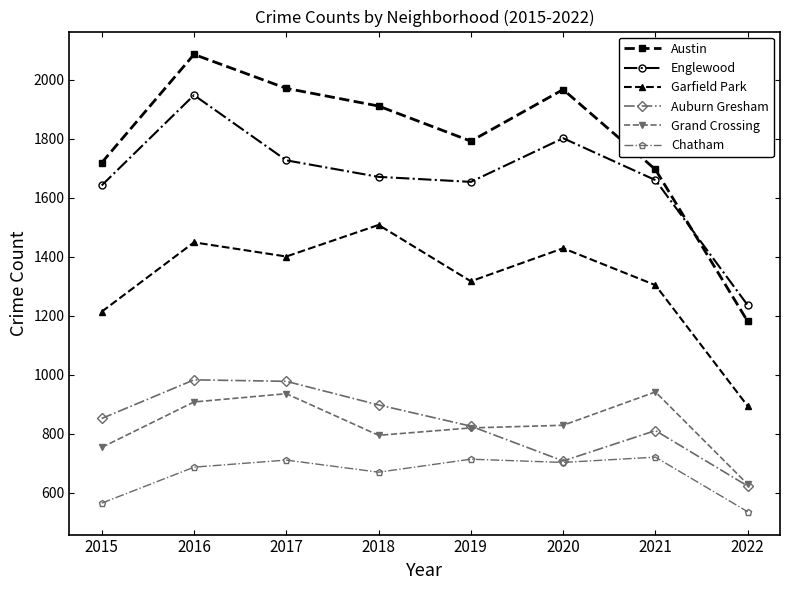

The Englewood series shows 1948 at 2016. True or false?

True